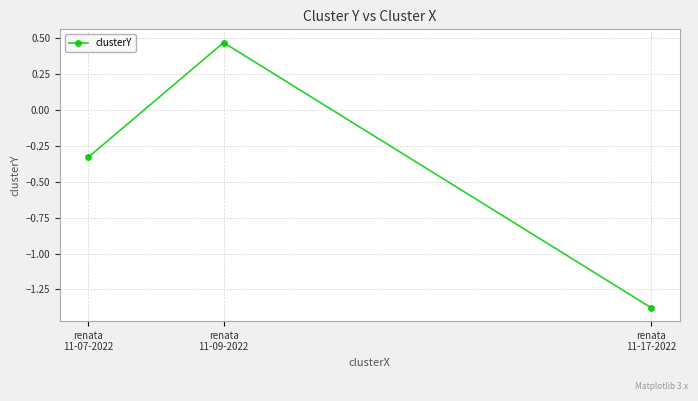

Rank the categories by value from lowest to highest.

renata
11-17-2022, renata
11-07-2022, renata
11-09-2022